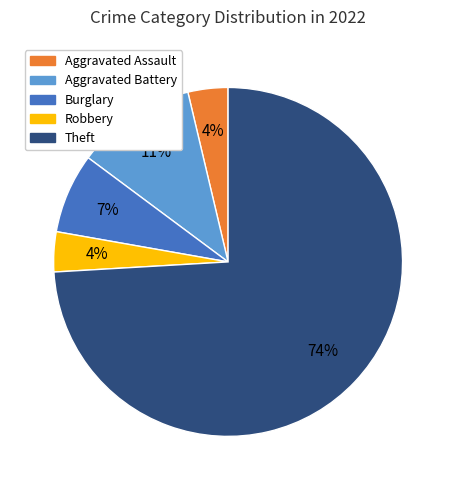

To the nearest percent, what is the difference between the largest and smallest slice percentages?

70%